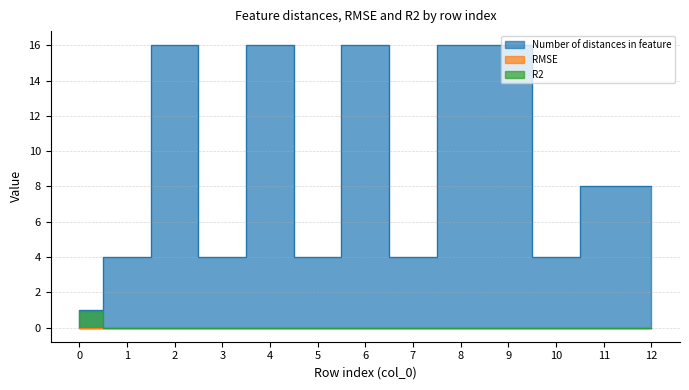

How many distinct data groups are displayed?

3